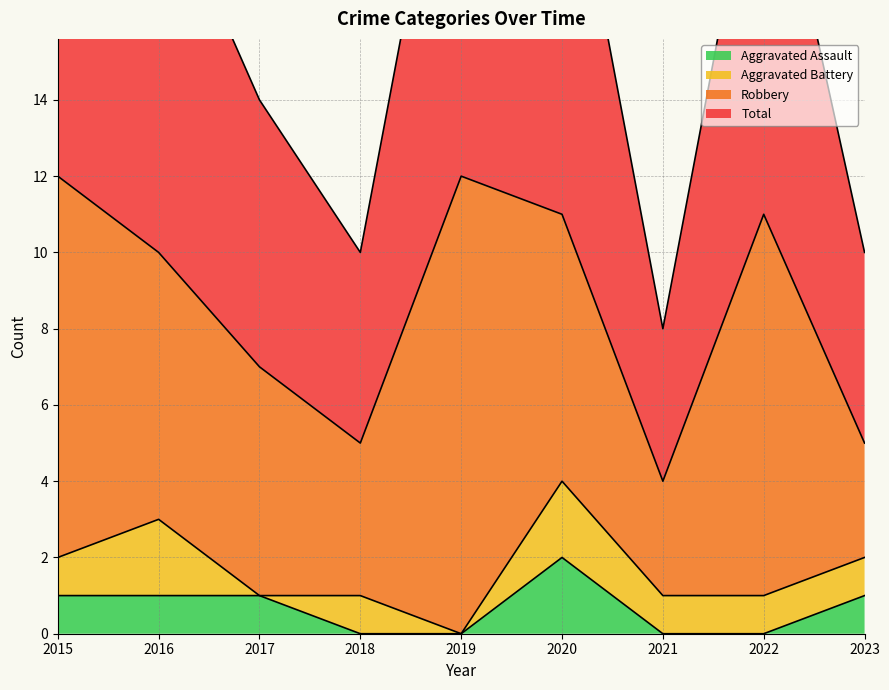

What is the spread (max minus min) of values at 2022?

11